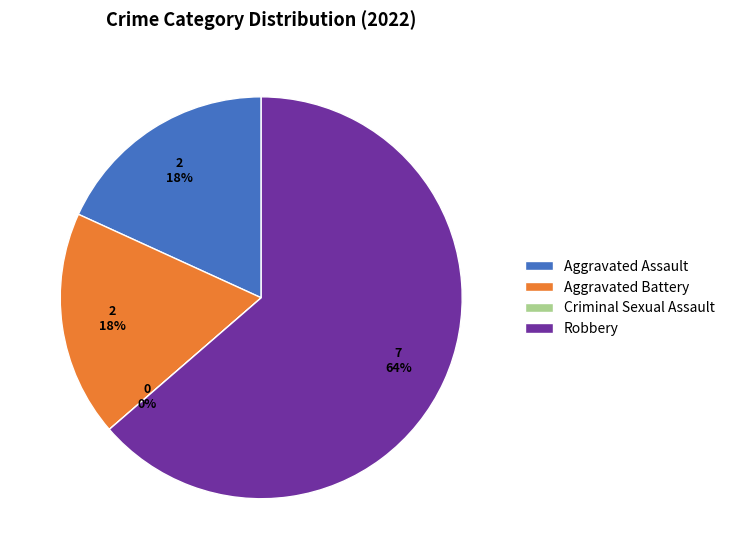

What is the smallest slice in the pie chart?

Criminal Sexual Assault